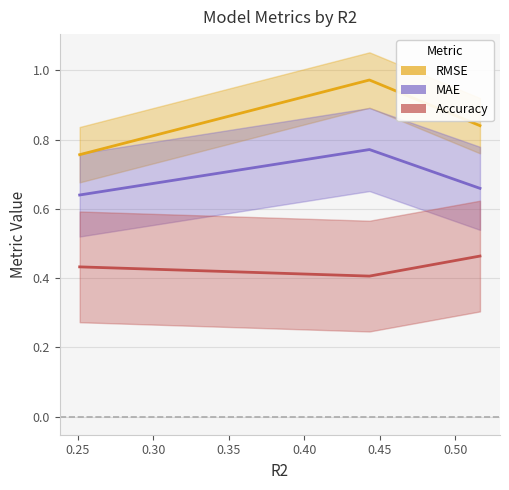

At how many categories does at least one series exceed 0?

3